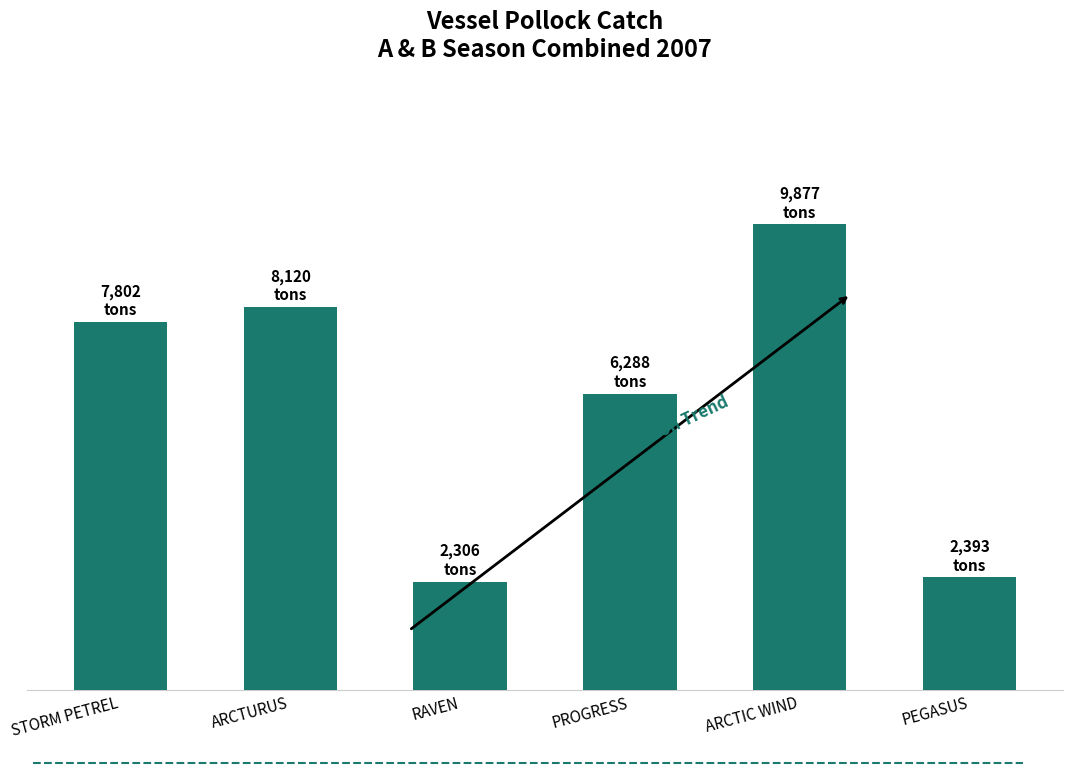

List the labels in order of value, largest first.

ARCTIC WIND, ARCTURUS, STORM PETREL, PROGRESS, PEGASUS, RAVEN